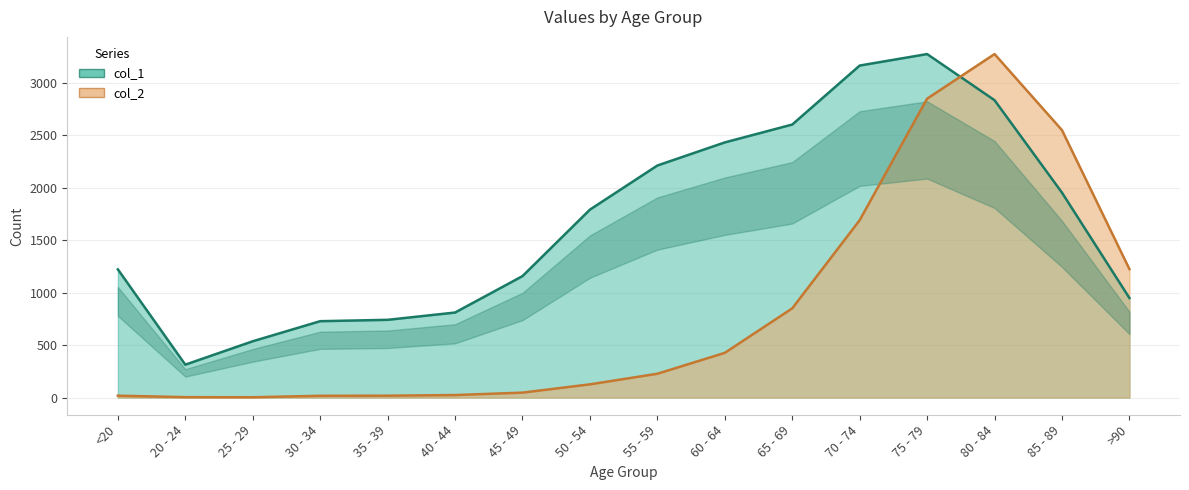

What is the sum of all col_1 values?

26713.1